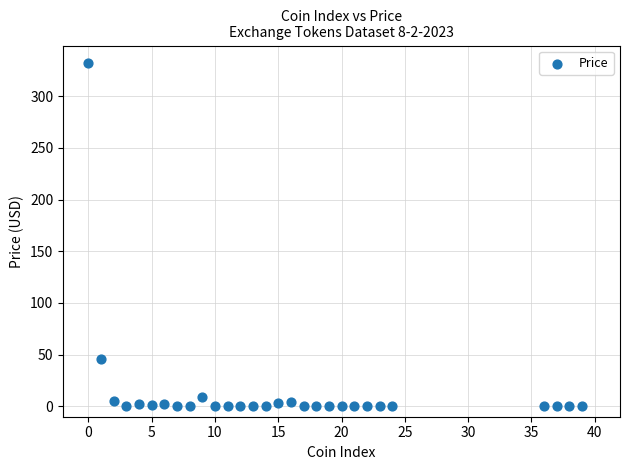

What Y value in the scatter plot is closest to 166?

45.4